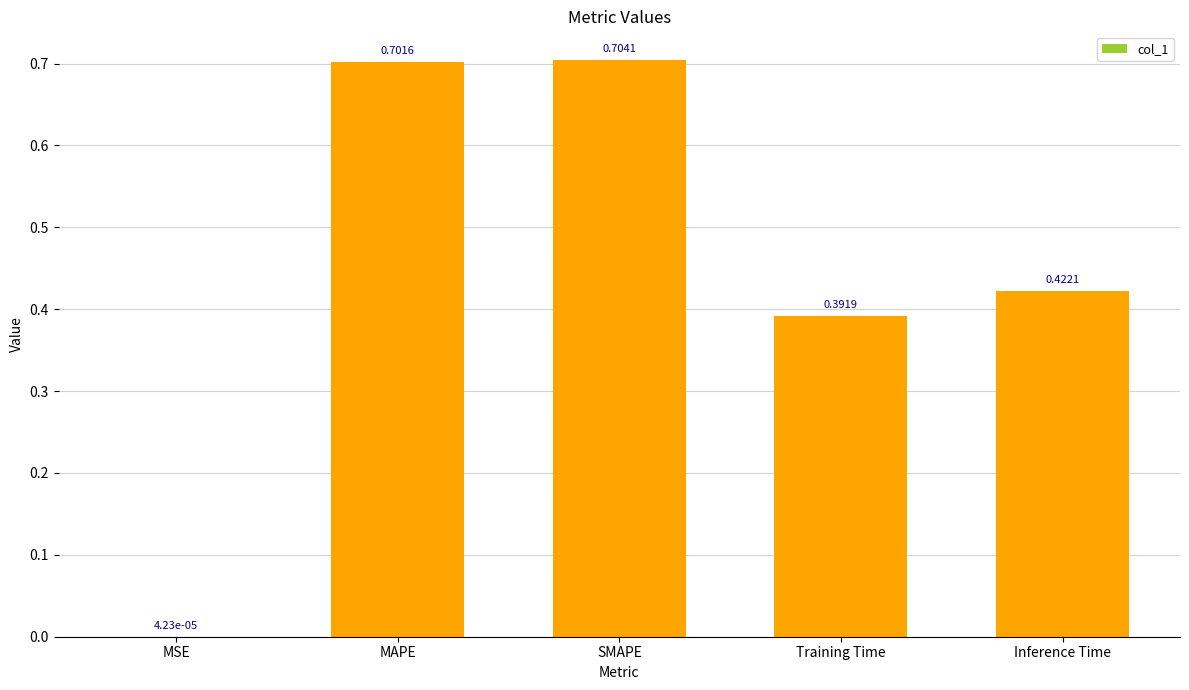

True or false: the data shows 1.1 at SMAPE.

False